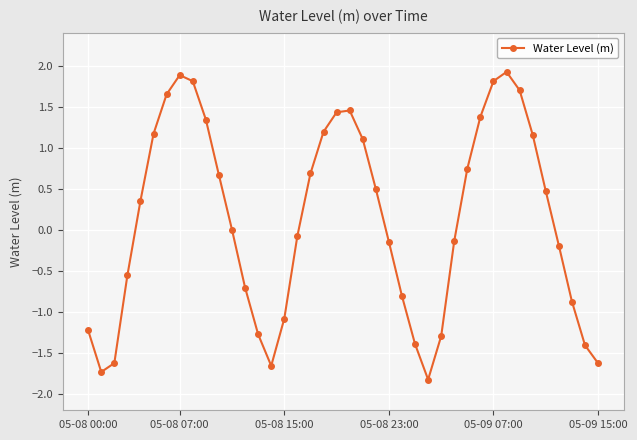

What is the greatest value displayed?

1.9